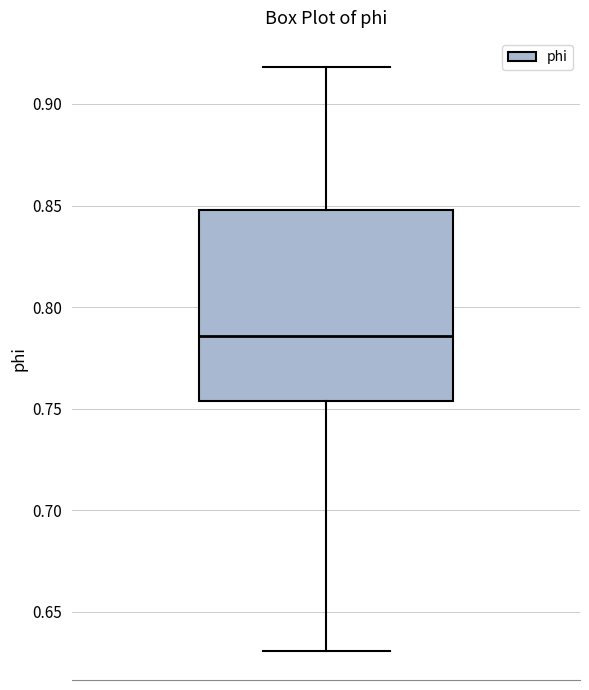

Transcribe this box plot: give where the median line is, the range the box spans, and where the two whiskers end, as read against the y-axis. The values are not printed on the chart, so give them approximately, as read against the axis.

median 0.785, box 0.755 to 0.850, whiskers 0.630 to 0.920